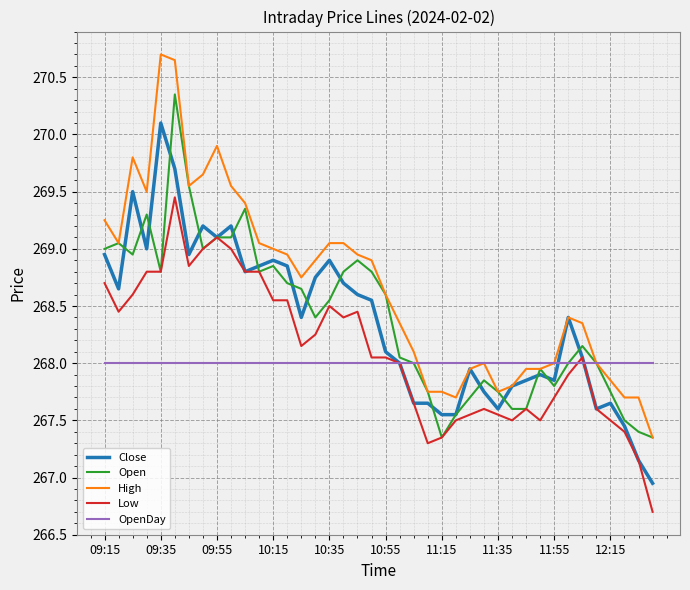

What are all the series names shown in the legend?

Close, Open, High, Low, OpenDay